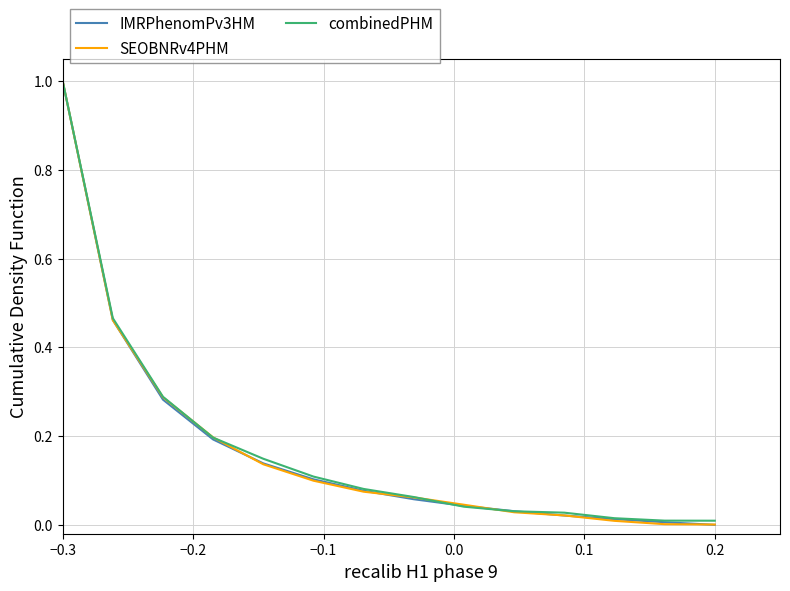

Which series has the largest total across all categories?

combinedPHM